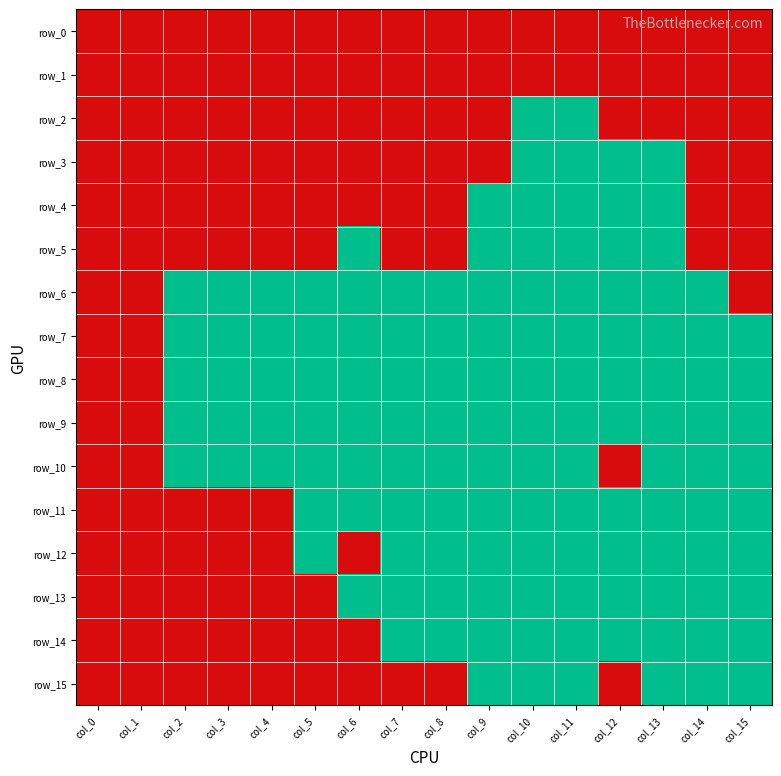

What is the total value across all series at col_2?

5